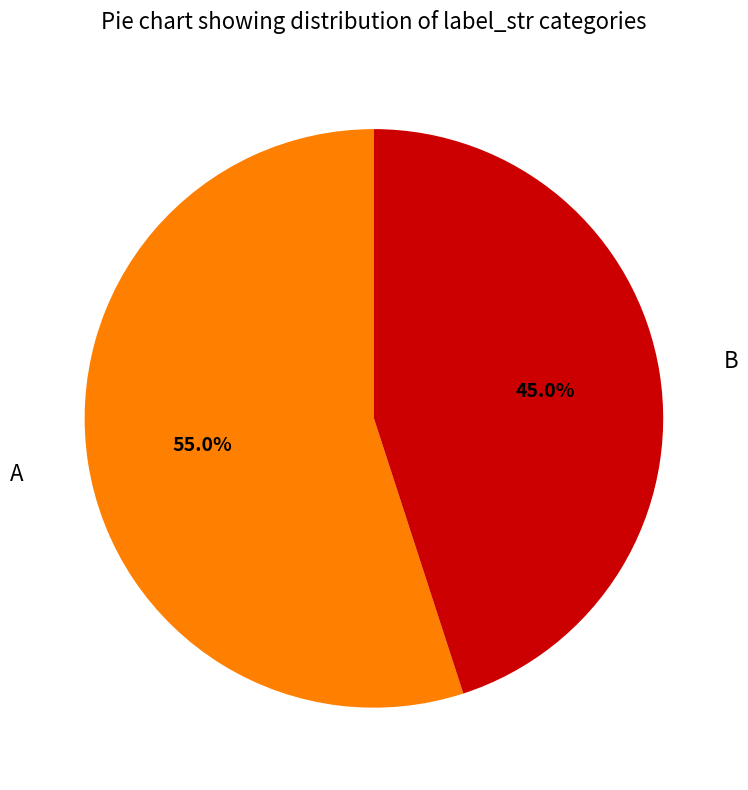

What is the smallest slice in the pie chart?

B